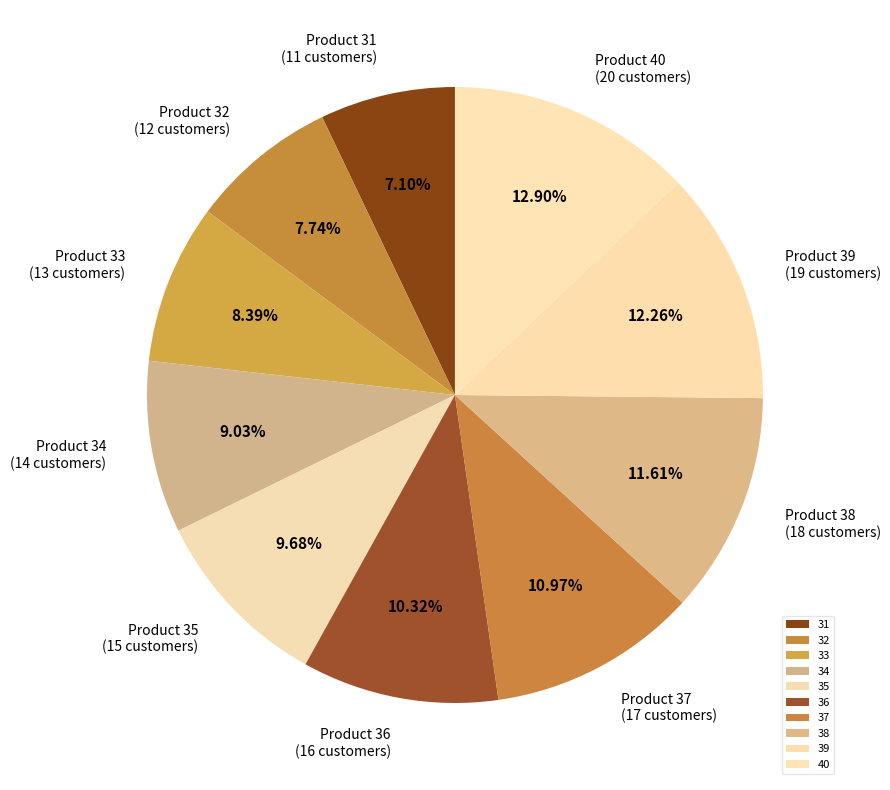

What percentage is NOT represented by 40?

87.1%